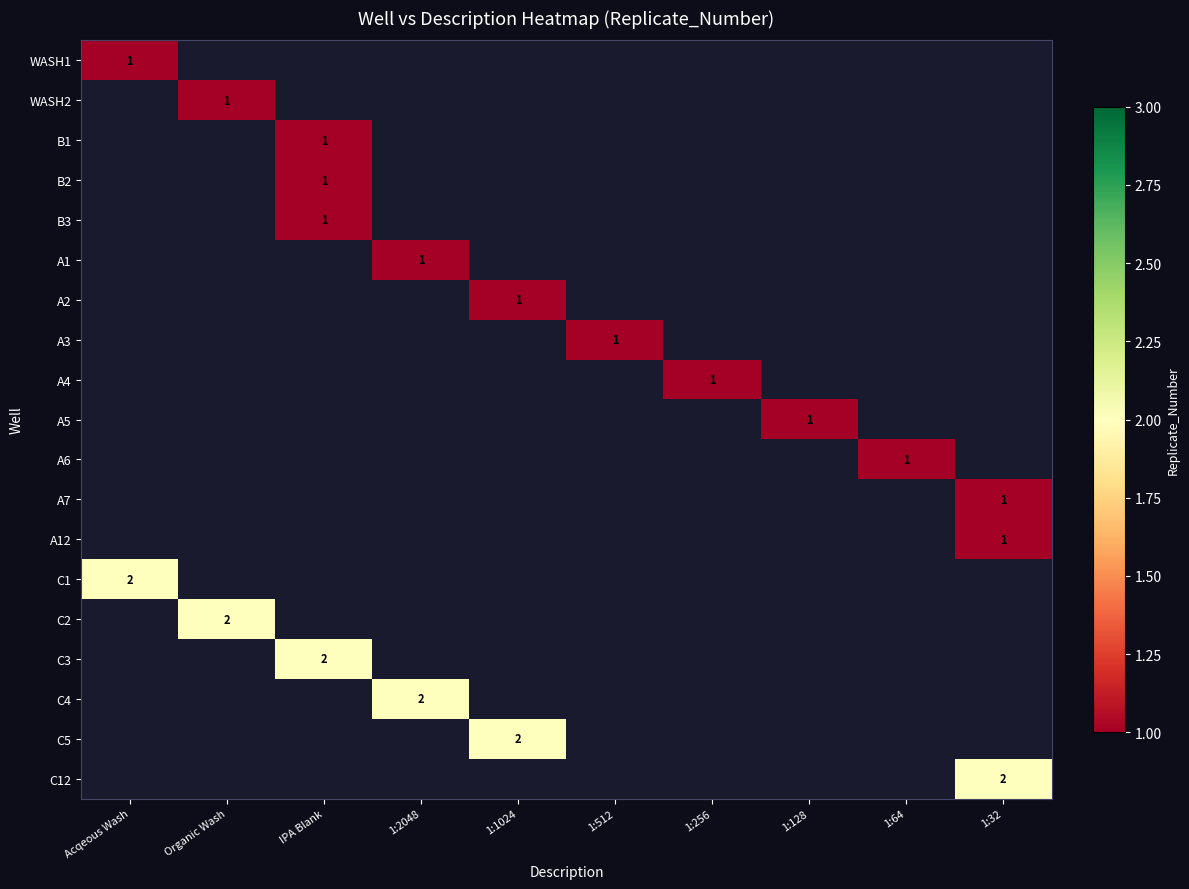

The value of A2 at 1:1024 is 1. True or false?

True